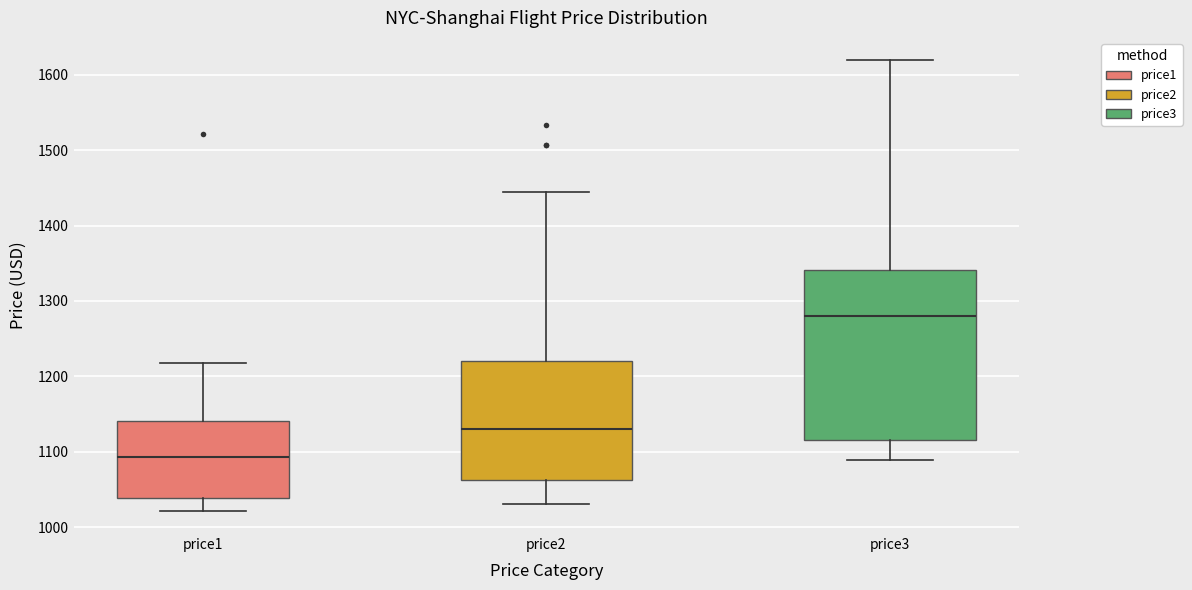

Reading left to right, transcribe this box plot: for each box, give where its median line is, the range the box spans, and where its two whiskers end, as read against the y-axis. The values are not printed on the chart, so give them approximately, as read against the axis.

price1: median 1090, box 1040 to 1140, whiskers 1020 to 1220
price2: median 1130, box 1060 to 1220, whiskers 1030 to 1450
price3: median 1280, box 1120 to 1340, whiskers 1090 to 1620